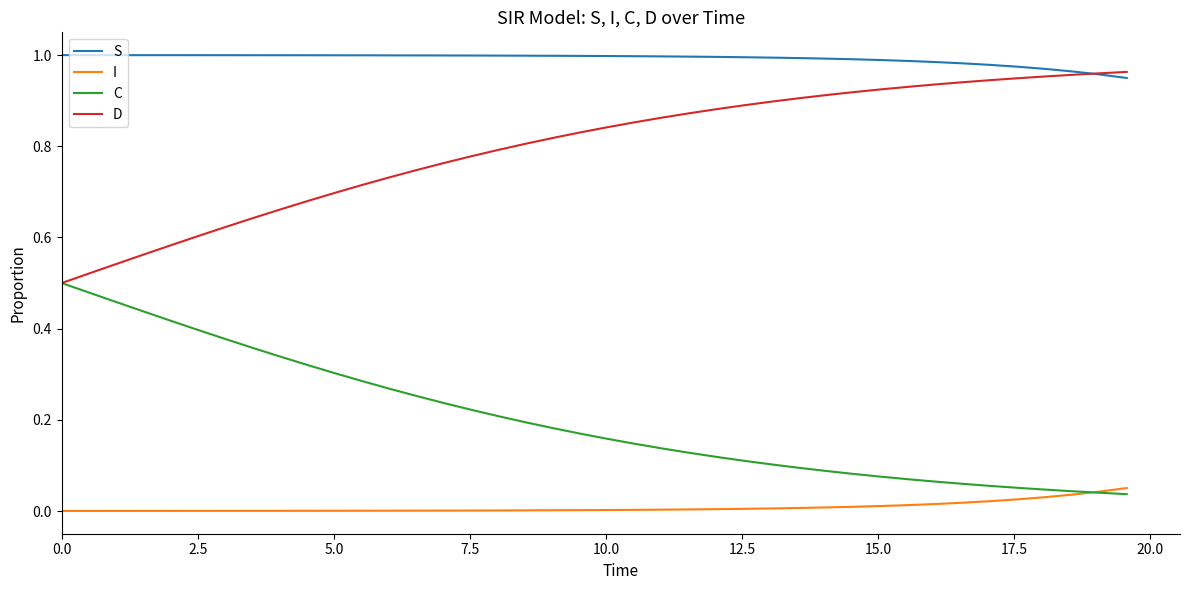

Rank the series by their average value, from lowest to highest.

I, C, D, S